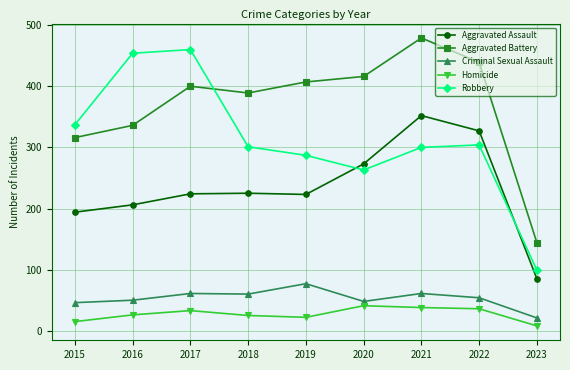

Which series has the widest spread of values?

Robbery